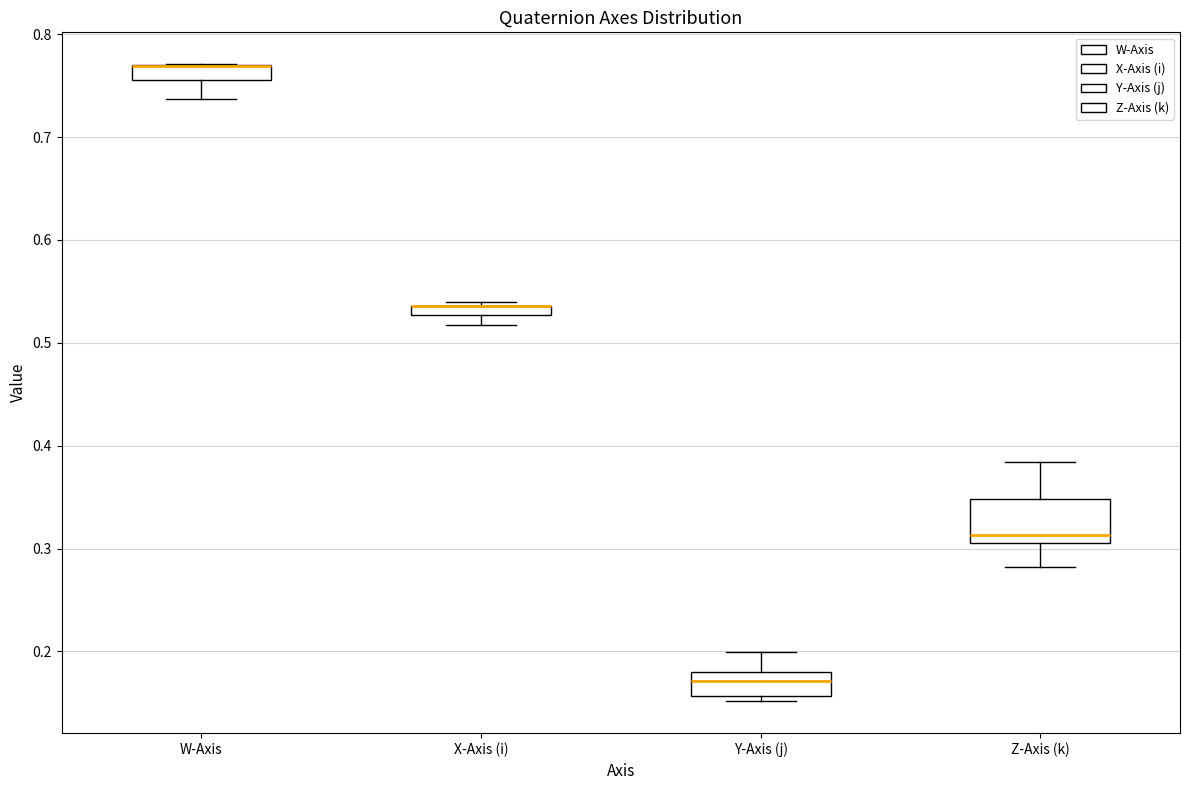

Comparing the boxes themselves (not the whiskers), which one is the tallest?

Z-Axis (k)